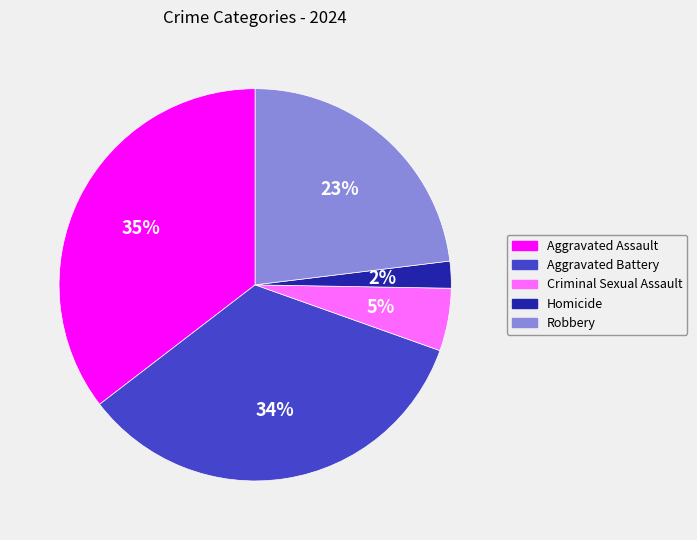

What is the smallest slice in the pie chart?

Homicide